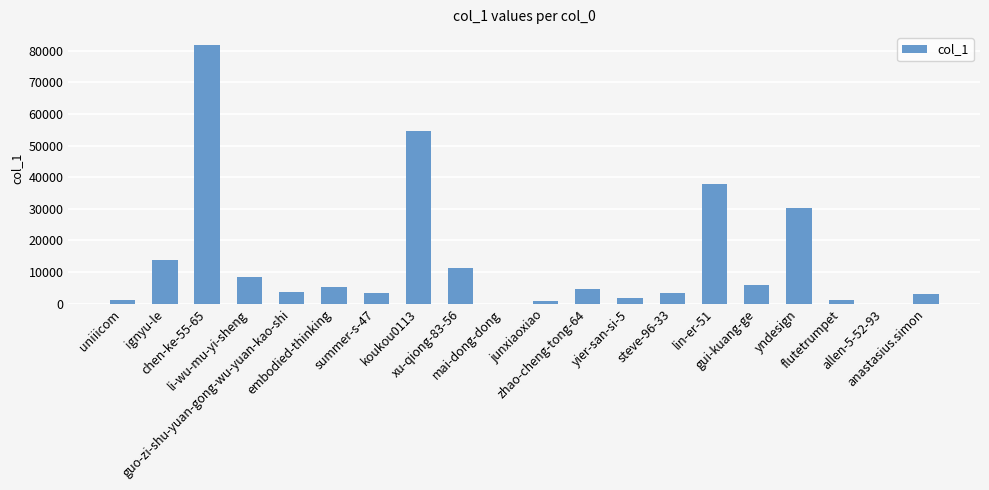

What is the greatest value displayed?

81790